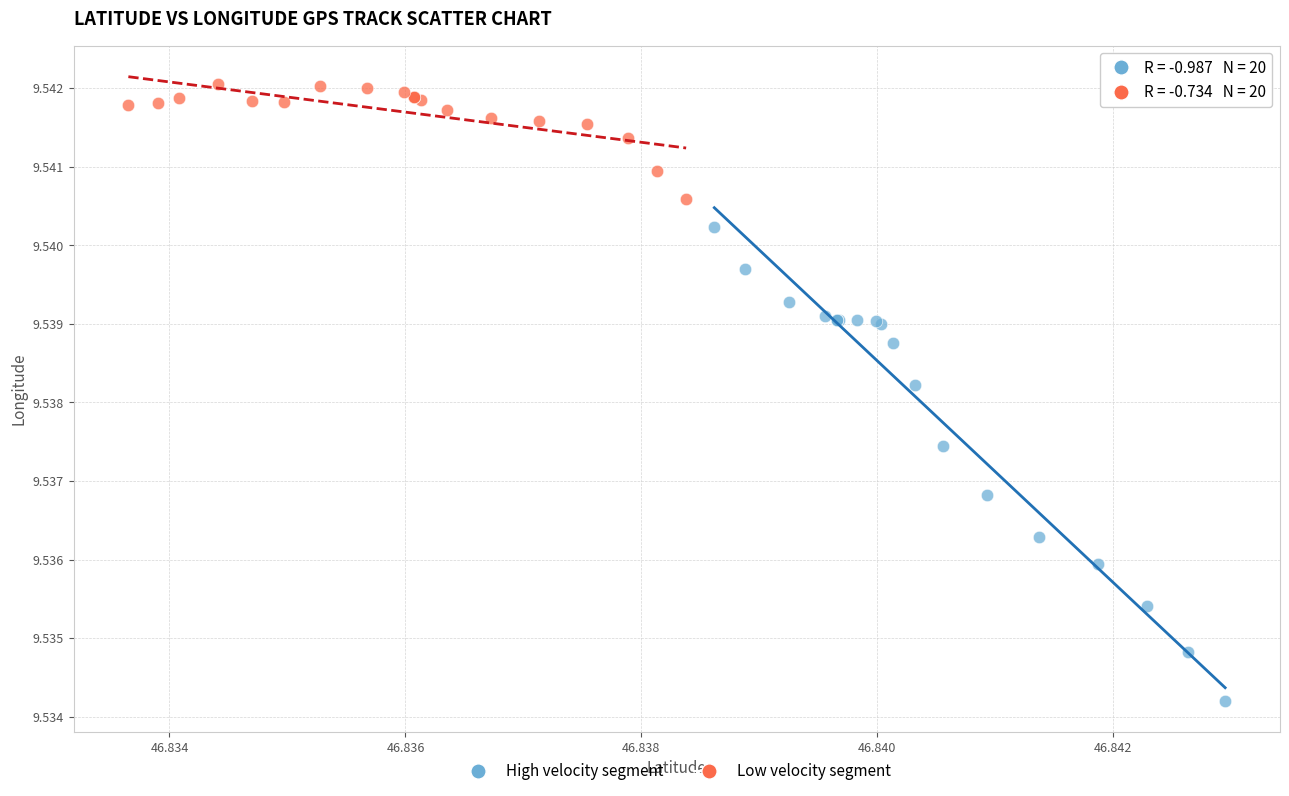

Which series contains the lowest Y value?

High velocity segment